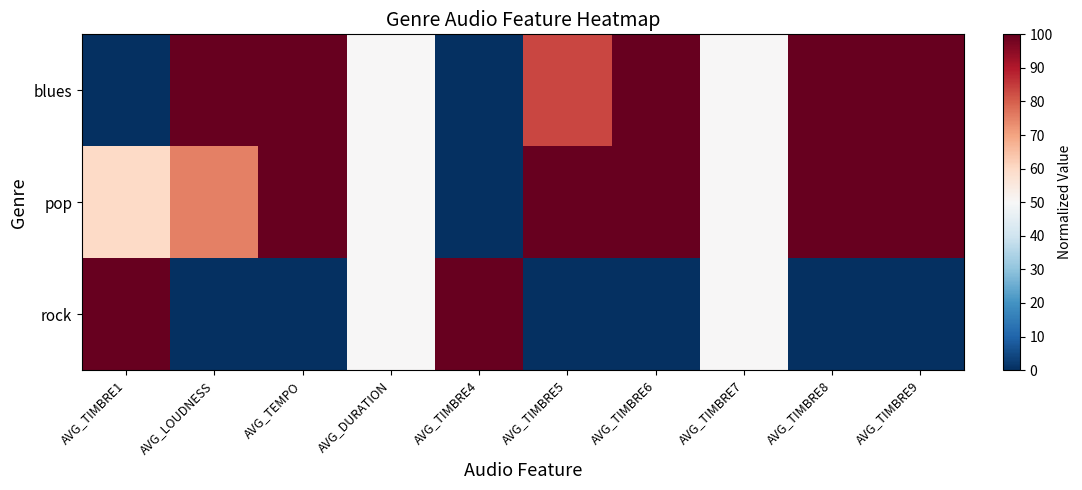

What is the spread (max minus min) of values at AVG_TIMBRE4?

100.0